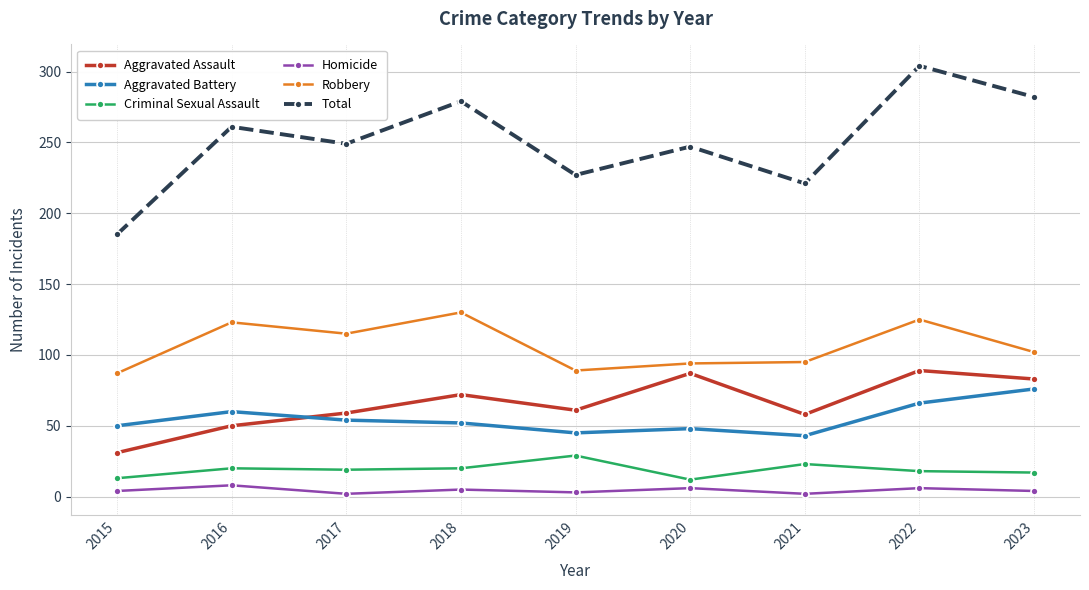

In Total, how many points are lower than both neighbors (excluding endpoints)?

3